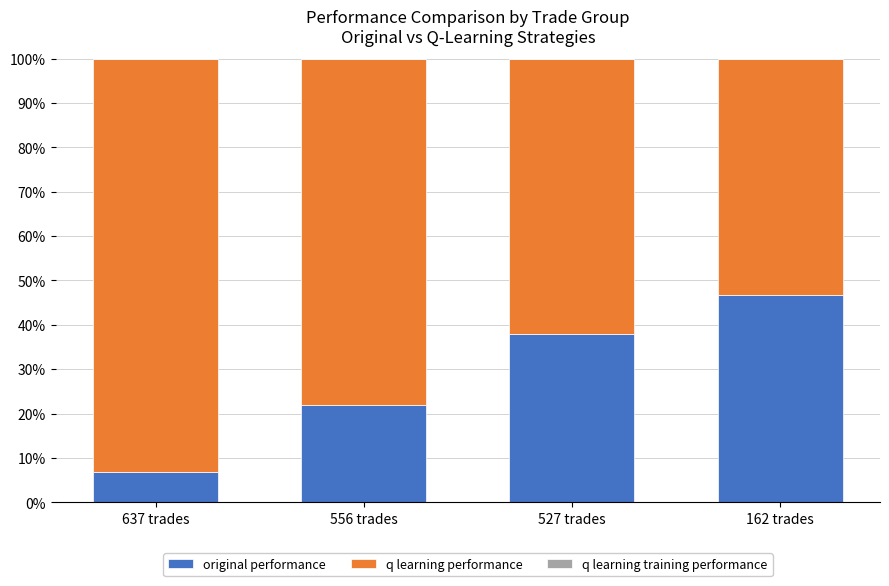

Read the original performance value at 556 trades.

21.9